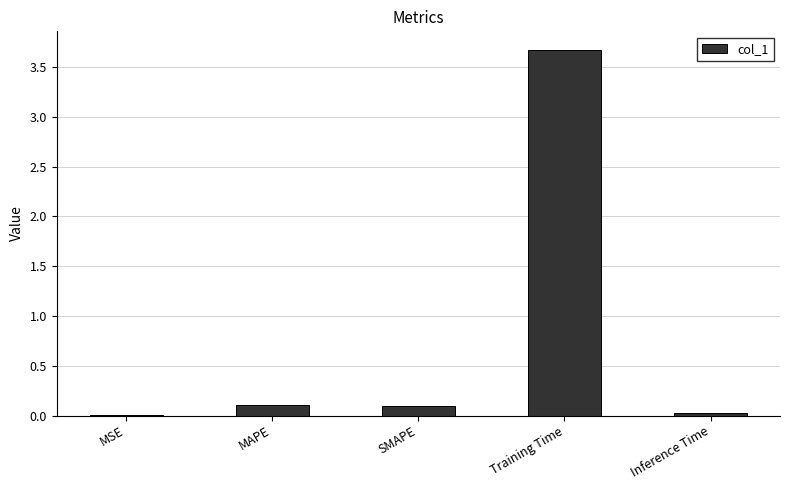

The chart shows a value of 0.0 at MSE. True or false?

True